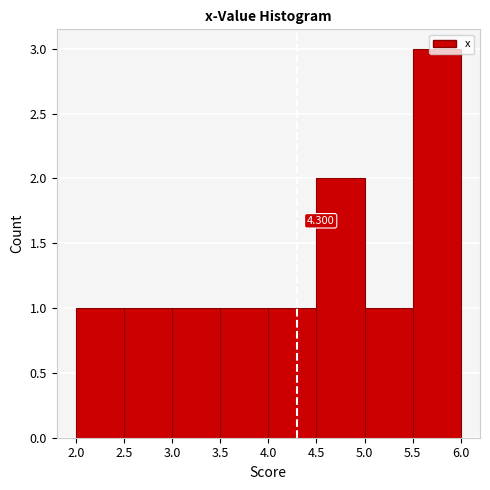

Which range on the x-axis has the tallest bar?

5.5 to 6.0